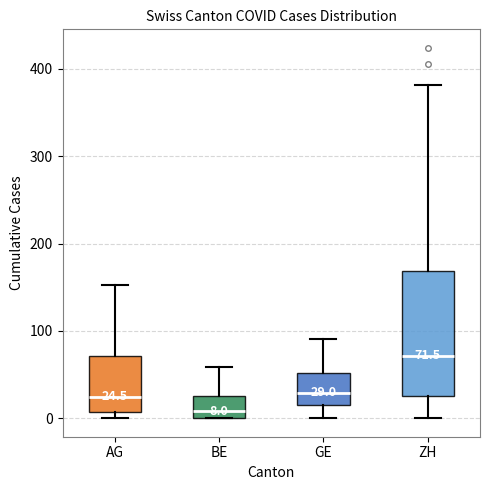

Which box's median line is the highest?

ZH